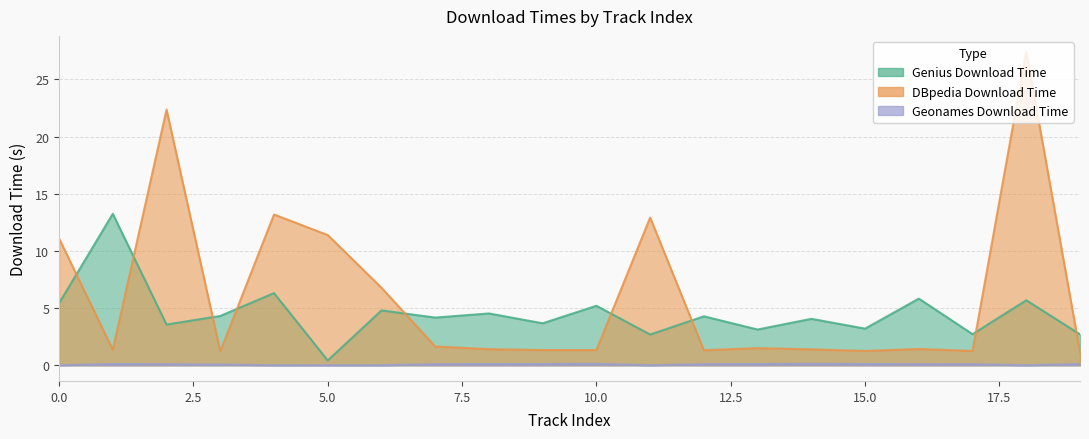

Where is genius_download_time nearest to the value 6?

16